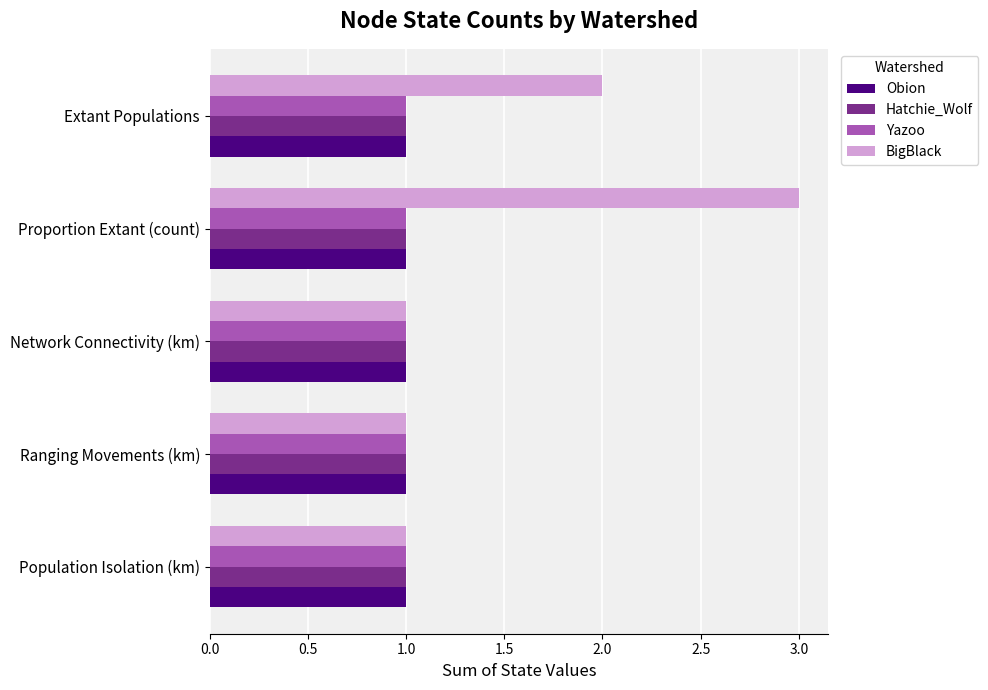

Is it true that Obion equals 1 at Ranging Movements (km)?

True